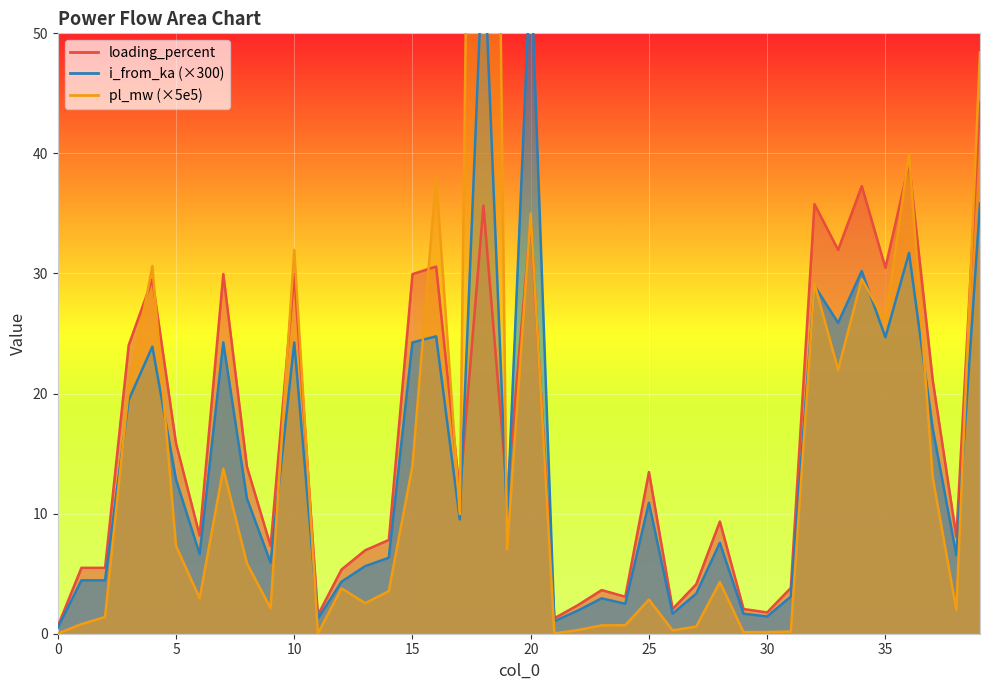

At which label does pl_mw first exceed 4?

3